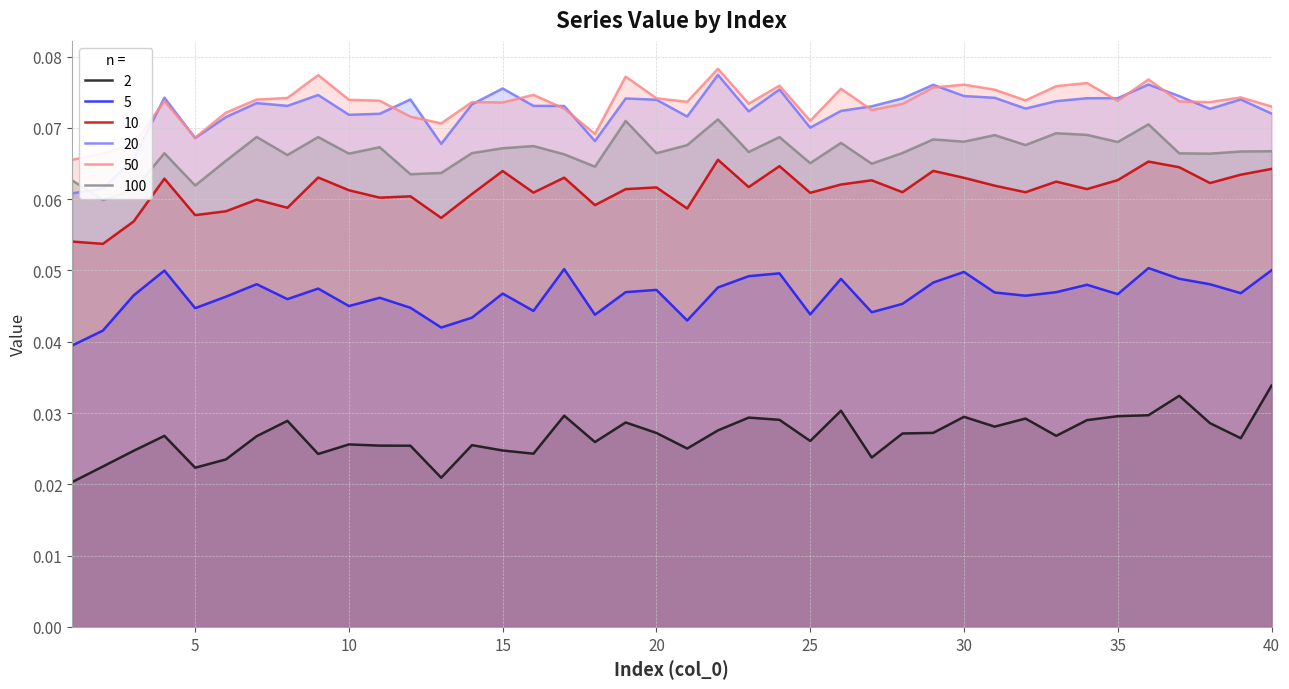

How many categories are shown in the chart?

40